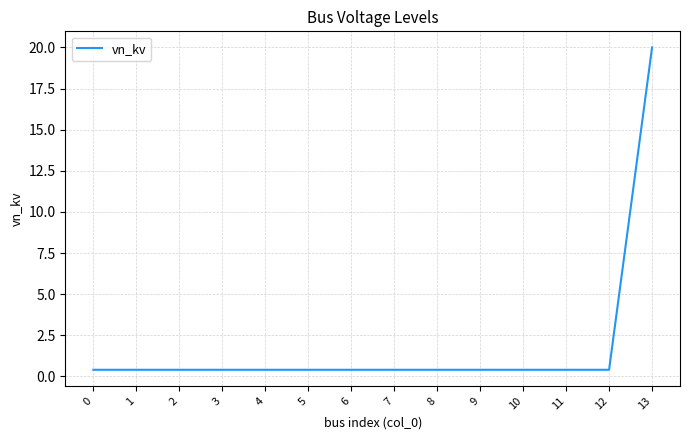

What is the sum of the values at 12 and 4?

0.8